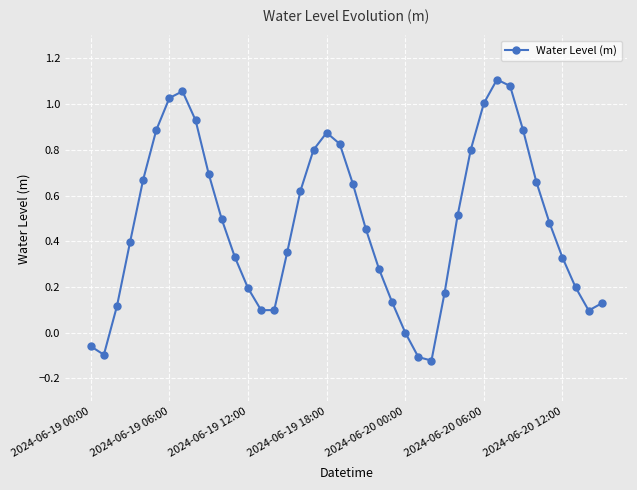

How many categories are shown in the chart?

40